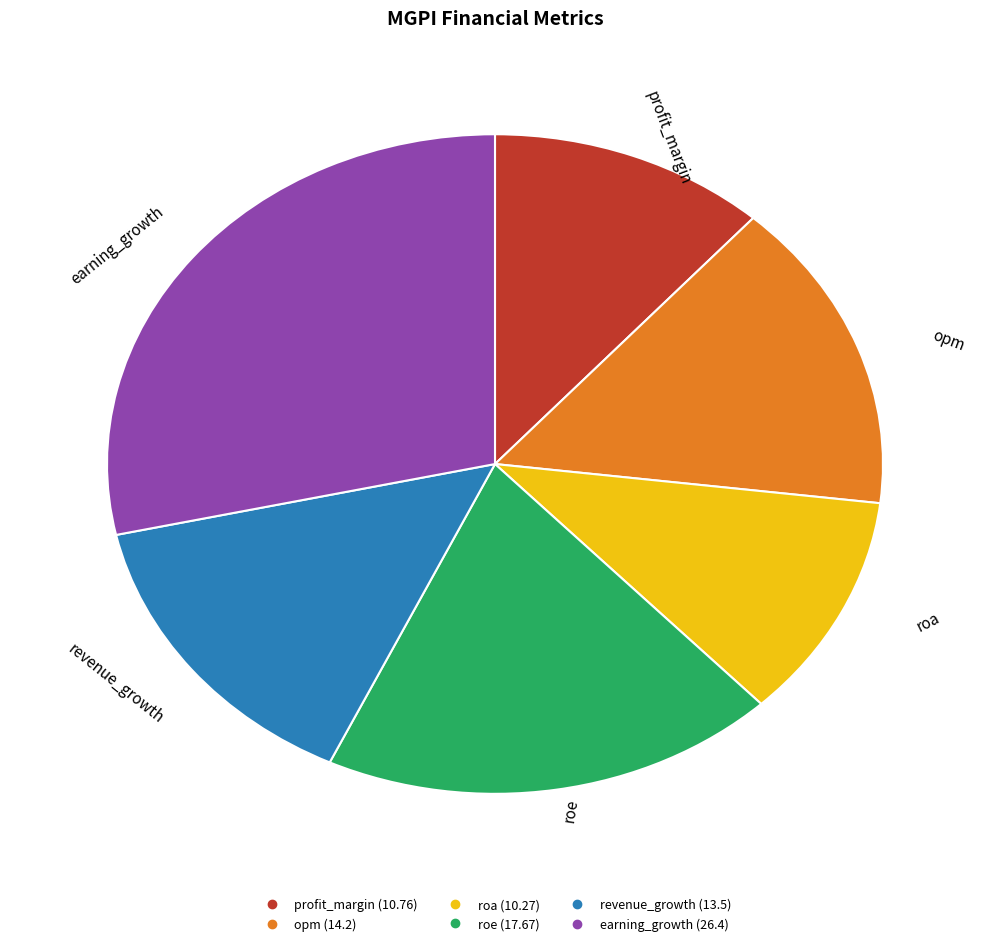

The revenue_growth slice represents 15% of the pie. True or false?

True